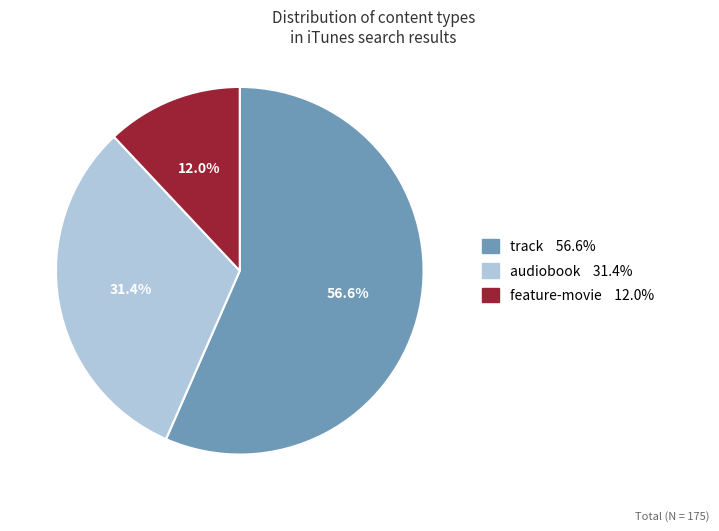

Is it true that audiobook is 31% of the pie?

True